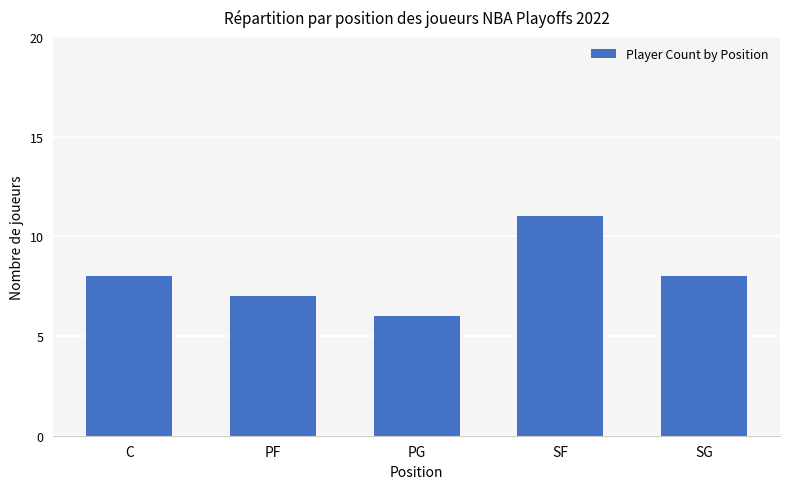

What is the label of the 5th bar from the left?

SG